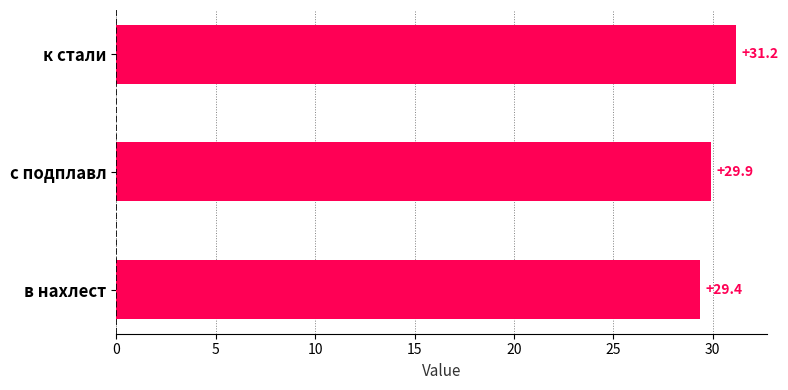

Is it true that the value at с подплавл is 46.5?

False